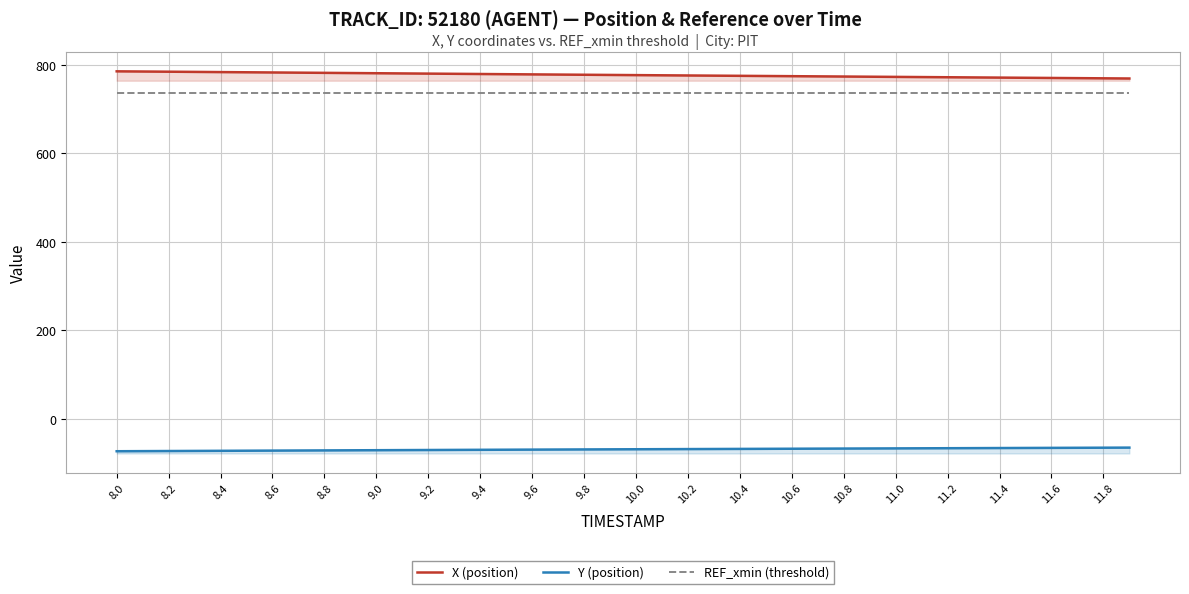

Is the value of X (position) at 28 greater than the value of Y (position) at 10.6?

Yes